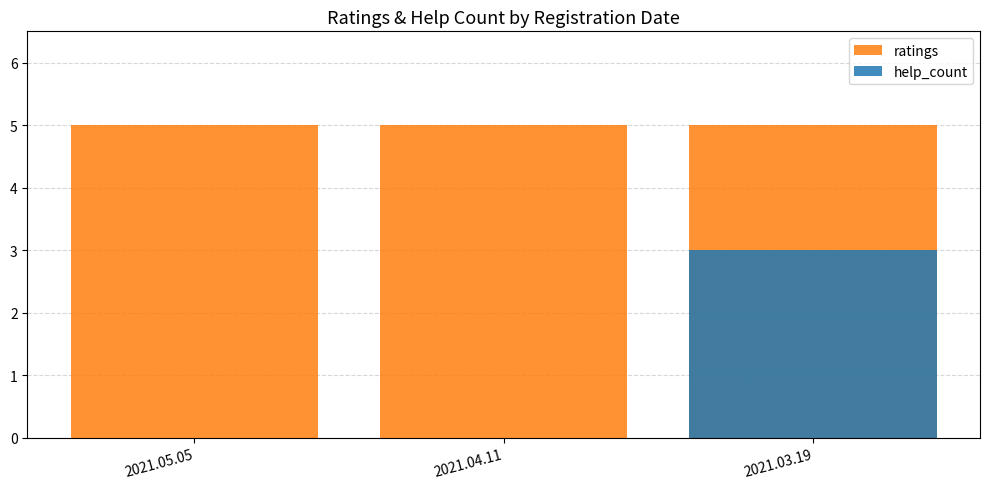

How many groups of bars are there?

3